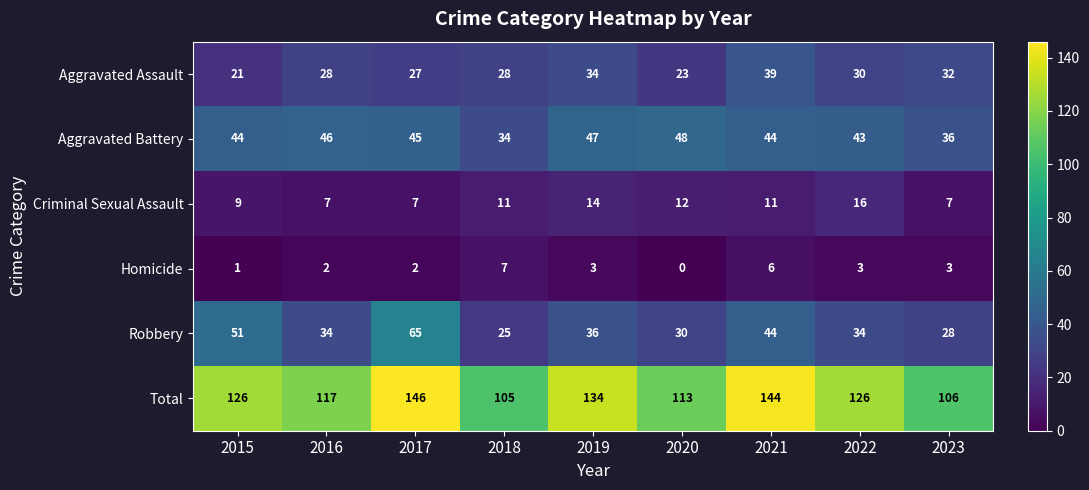

Count the number of categories in the chart.

9